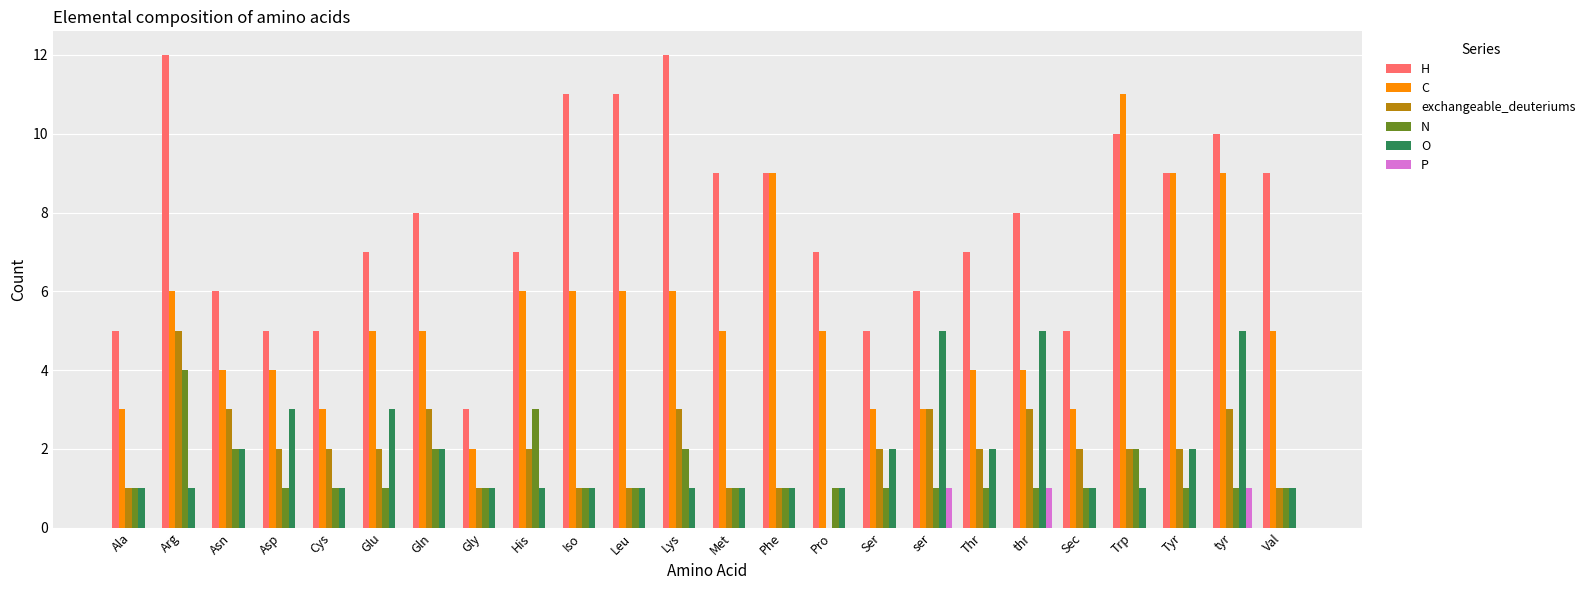

Reading left to right, list all the values displayed in this chart.

H: Ala=5	Arg=12	Asn=6	Asp=5	Cys=5	Glu=7	Gln=8	Gly=3	His=7	Iso=11	Leu=11	Lys=12	Met=9	Phe=9	Pro=7	Ser=5	ser=6	Thr=7	thr=8	Sec=5	Trp=10	Tyr=9	tyr=10	Val=9
C: Ala=3	Arg=6	Asn=4	Asp=4	Cys=3	Glu=5	Gln=5	Gly=2	His=6	Iso=6	Leu=6	Lys=6	Met=5	Phe=9	Pro=5	Ser=3	ser=3	Thr=4	thr=4	Sec=3	Trp=11	Tyr=9	tyr=9	Val=5
exchangeable_deuteriums: Ala=1	Arg=5	Asn=3	Asp=2	Cys=2	Glu=2	Gln=3	Gly=1	His=2	Iso=1	Leu=1	Lys=3	Met=1	Phe=1	Pro=0	Ser=2	ser=3	Thr=2	thr=3	Sec=2	Trp=2	Tyr=2	tyr=3	Val=1
N: Ala=1	Arg=4	Asn=2	Asp=1	Cys=1	Glu=1	Gln=2	Gly=1	His=3	Iso=1	Leu=1	Lys=2	Met=1	Phe=1	Pro=1	Ser=1	ser=1	Thr=1	thr=1	Sec=1	Trp=2	Tyr=1	tyr=1	Val=1
O: Ala=1	Arg=1	Asn=2	Asp=3	Cys=1	Glu=3	Gln=2	Gly=1	His=1	Iso=1	Leu=1	Lys=1	Met=1	Phe=1	Pro=1	Ser=2	ser=5	Thr=2	thr=5	Sec=1	Trp=1	Tyr=2	tyr=5	Val=1
P: Ala=0	Arg=0	Asn=0	Asp=0	Cys=0	Glu=0	Gln=0	Gly=0	His=0	Iso=0	Leu=0	Lys=0	Met=0	Phe=0	Pro=0	Ser=0	ser=1	Thr=0	thr=1	Sec=0	Trp=0	Tyr=0	tyr=1	Val=0